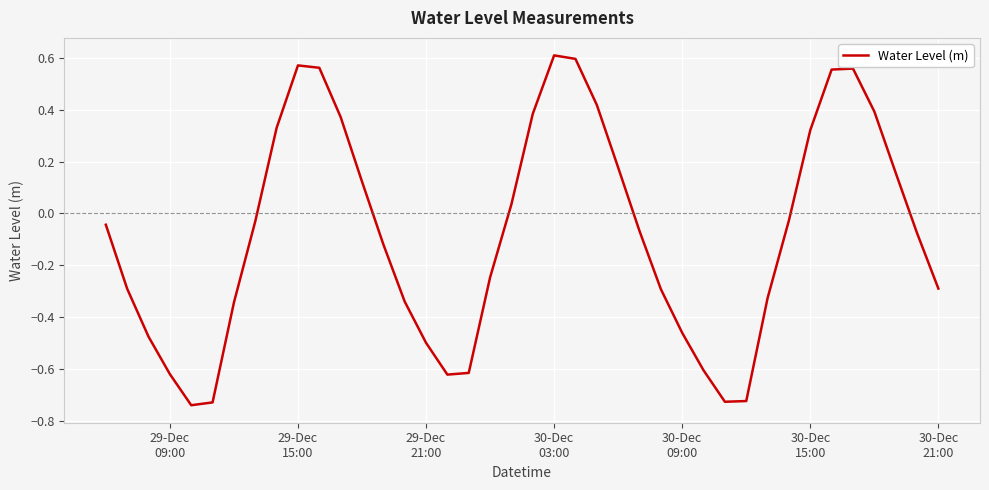

What is the difference between the maximum and minimum values?

1.3